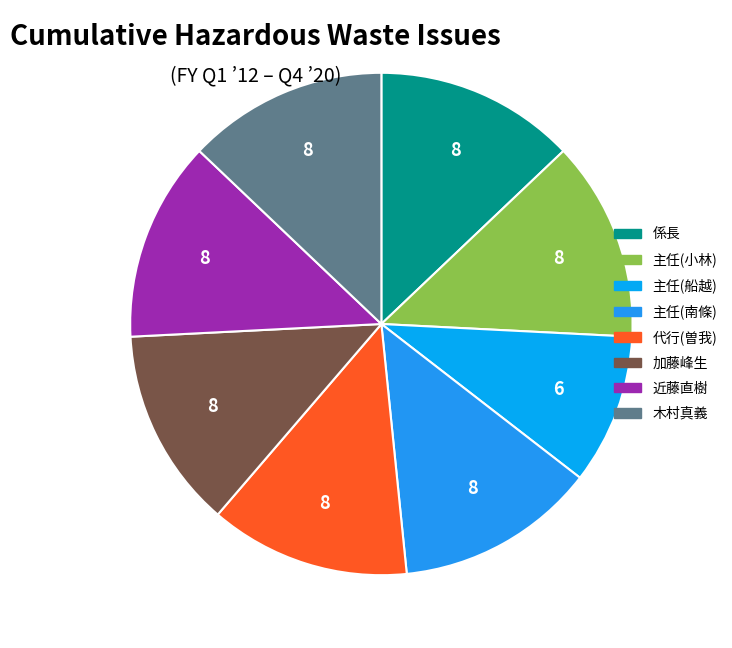

Is the sum of 主任(小林) and 係長 greater than half?

No